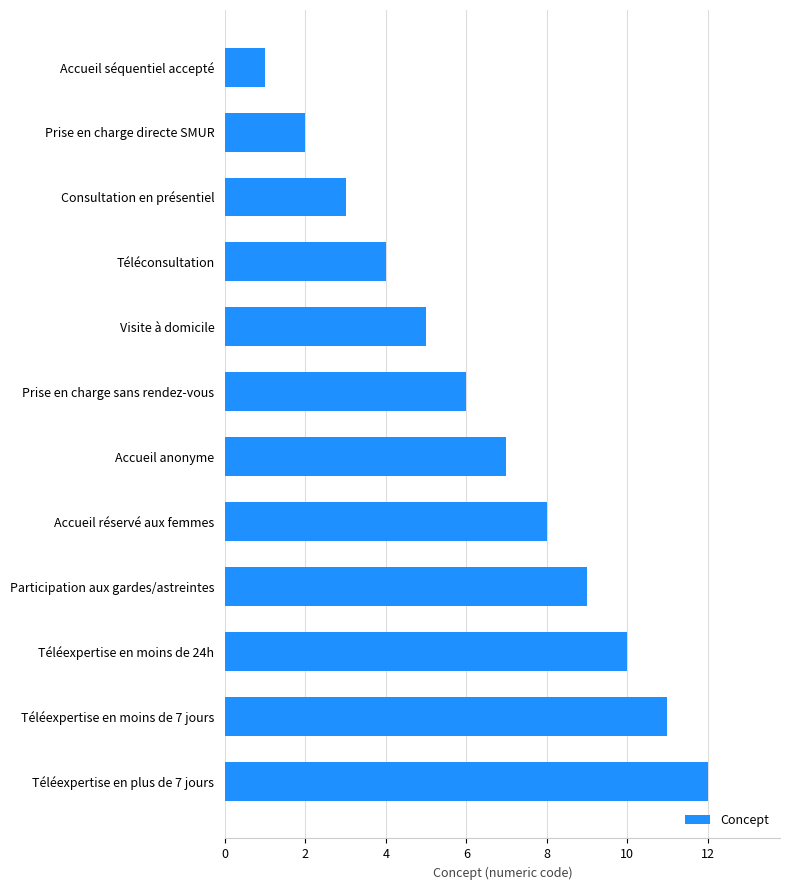

At which label is the value closest to 6?

Prise en charge sans rendez-vous